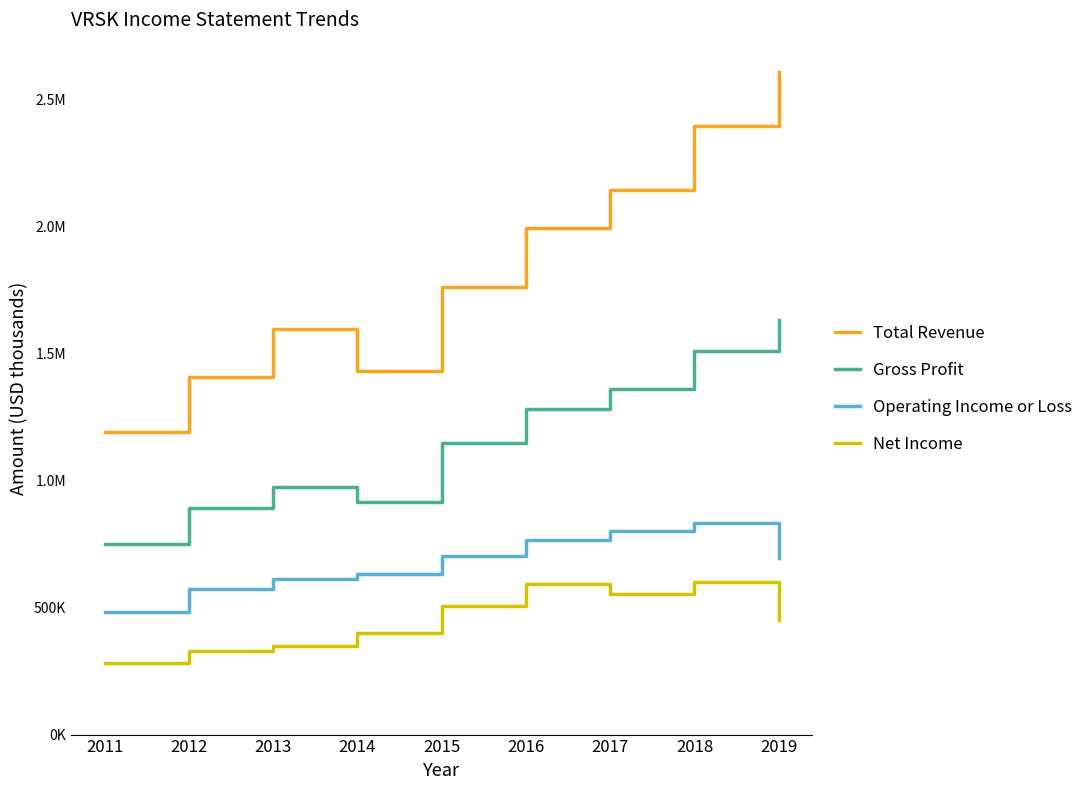

Between 2013 and 2017, which series saw the biggest shift?

Total Revenue